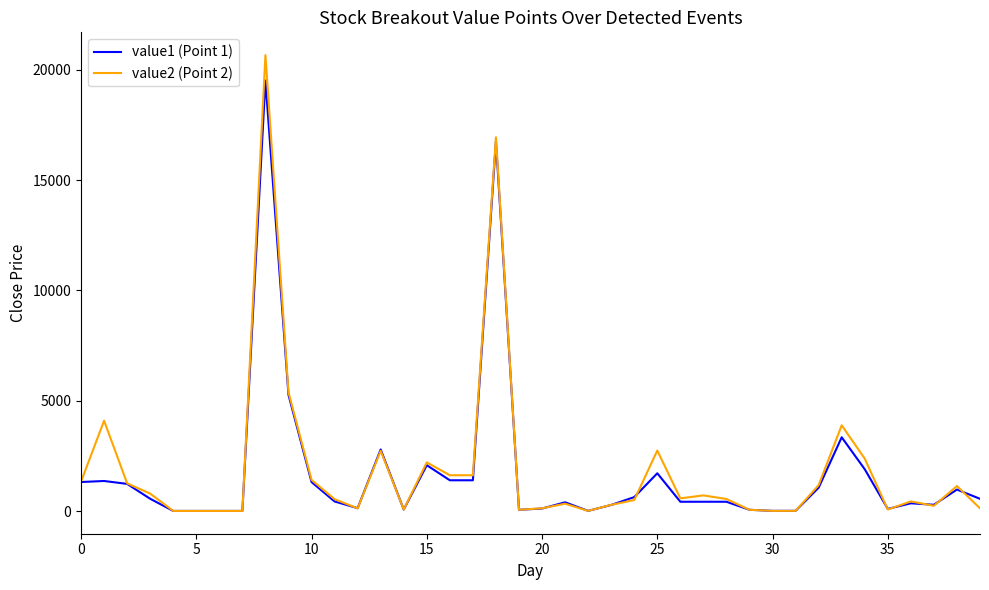

List the series in order of their peak value, lowest first.

value1 (Point 1), value2 (Point 2)